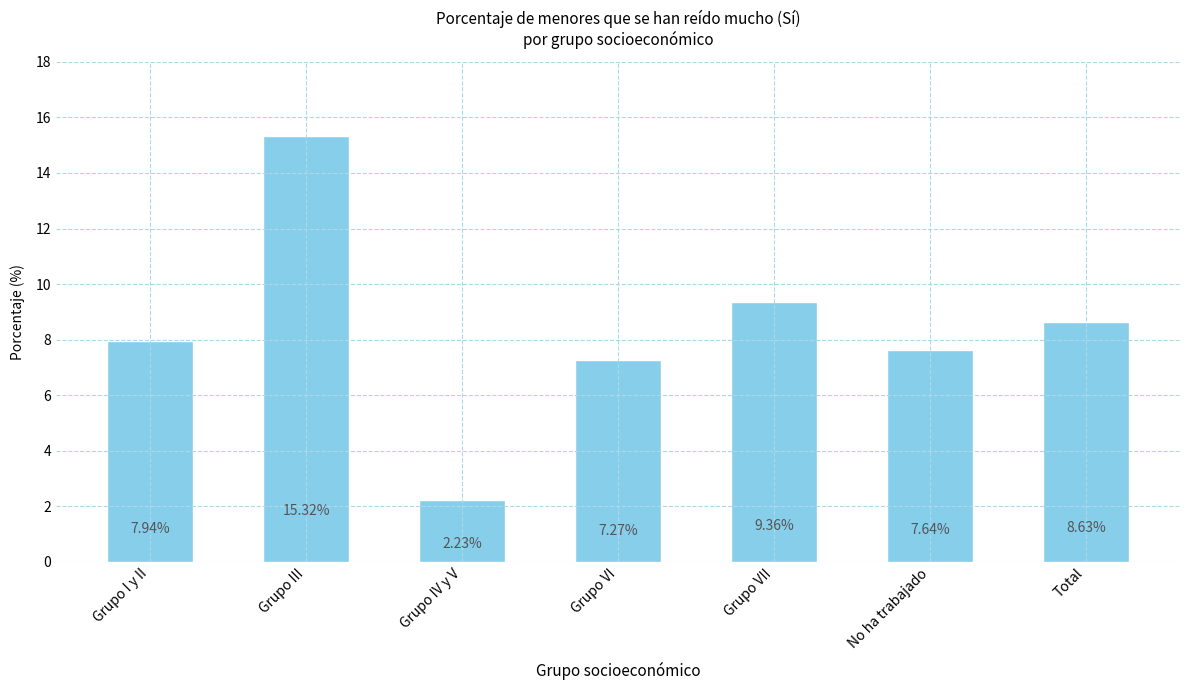

What position from the right is Grupo III?

6